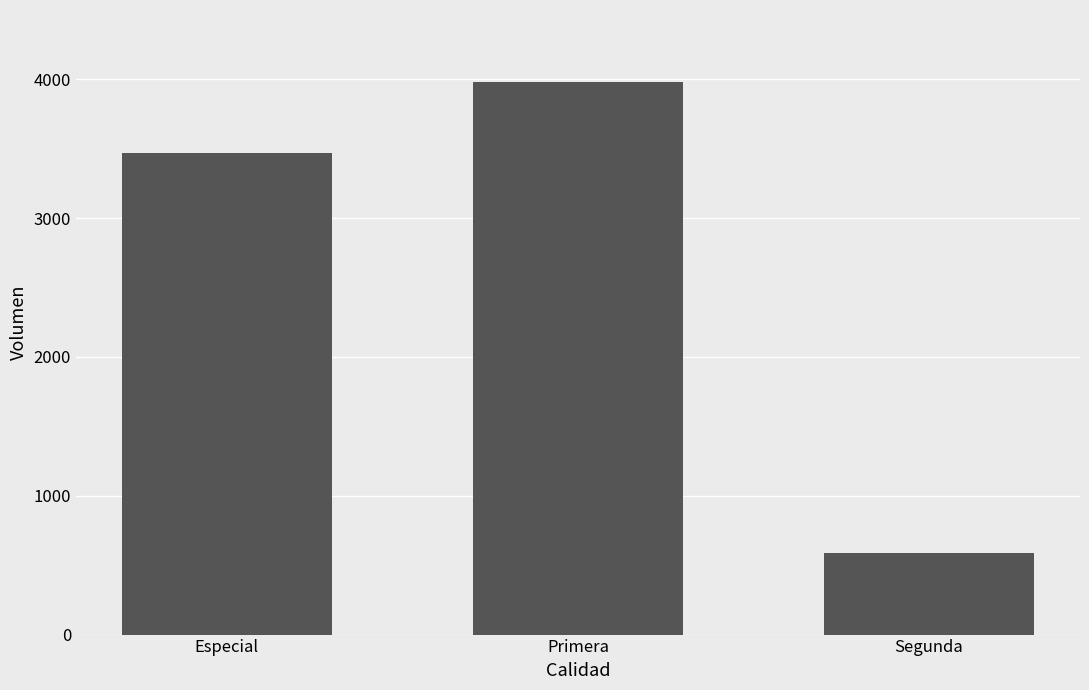

Is it true that the value at Especial is 3470?

True